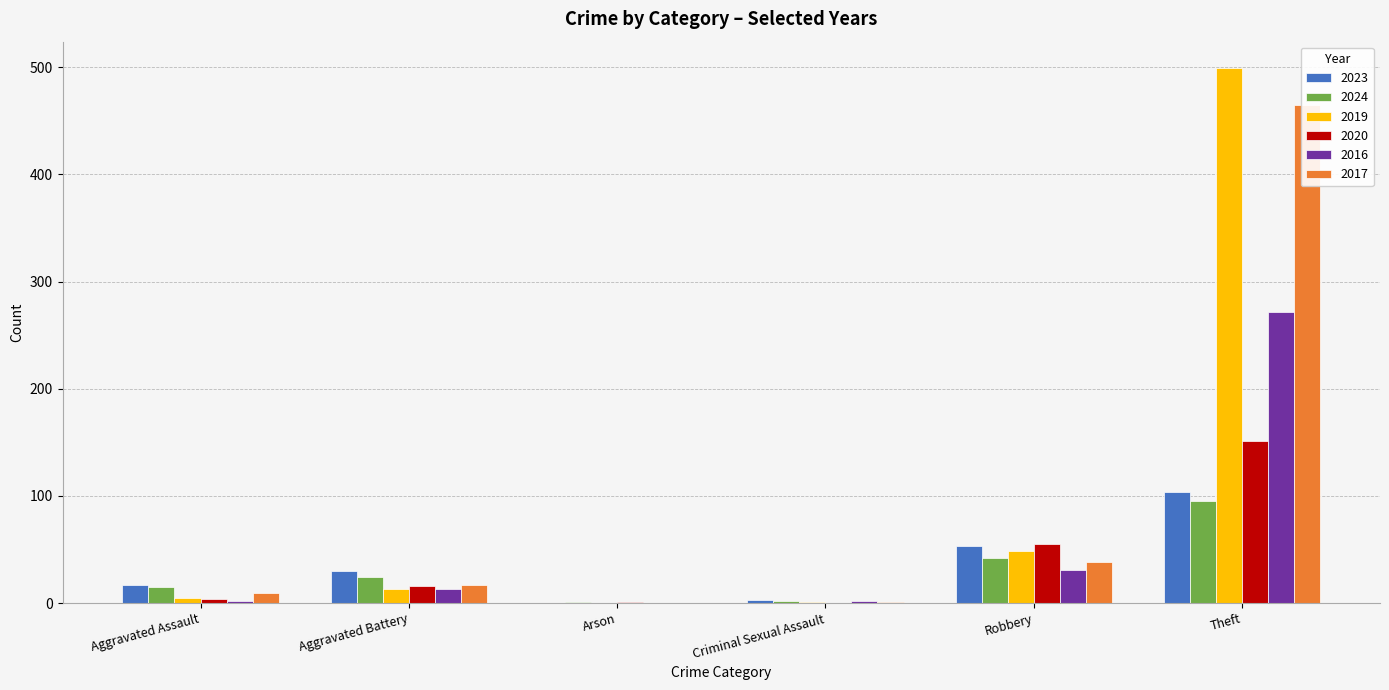

At how many categories does at least one series exceed 47?

2